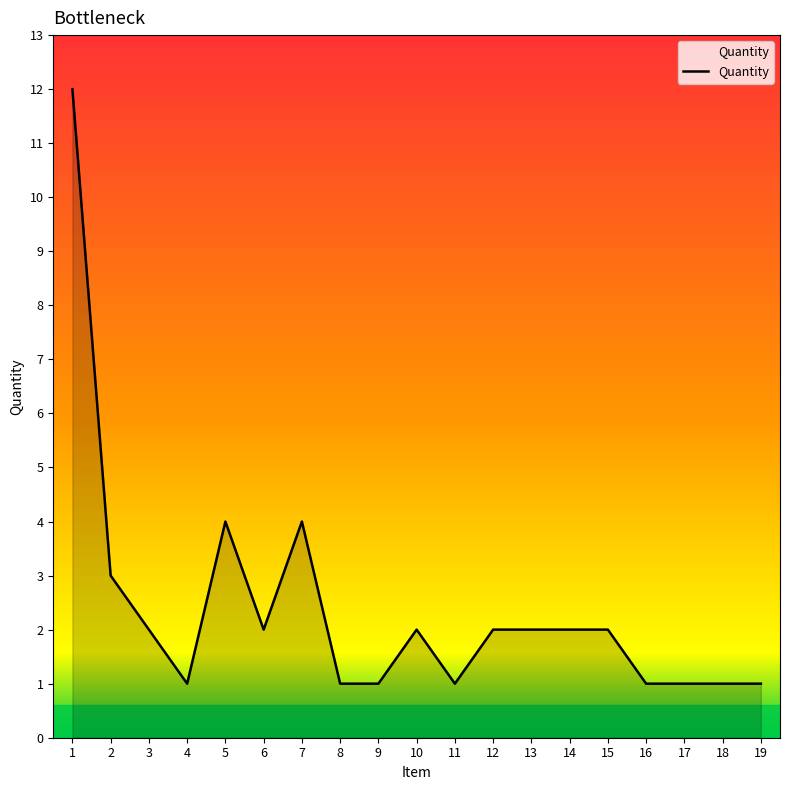

What is the difference between the maximum and minimum values?

11